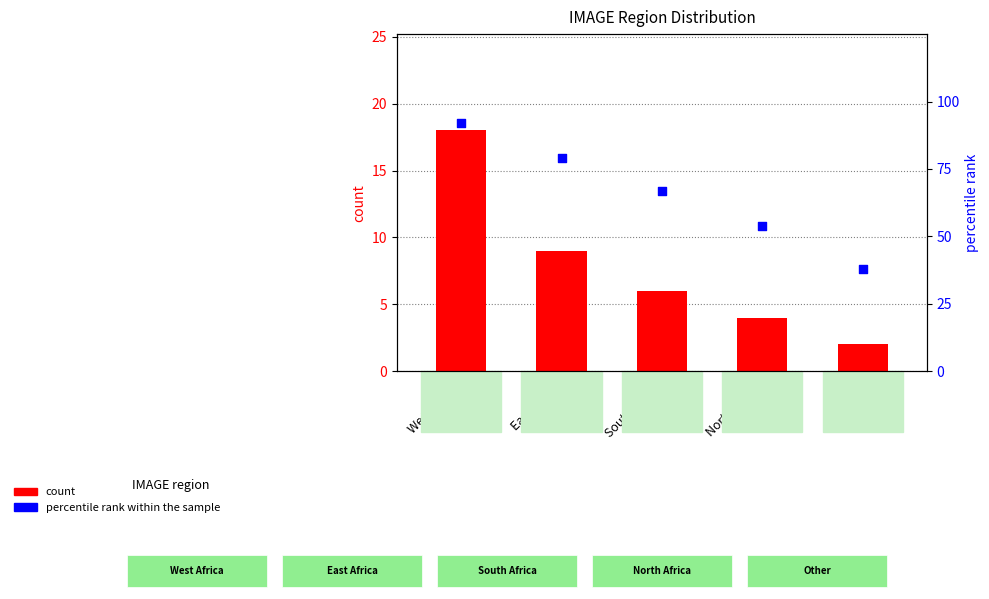

Is the value of count at North Africa greater than the value of percentile rank within the sample at West Africa?

No